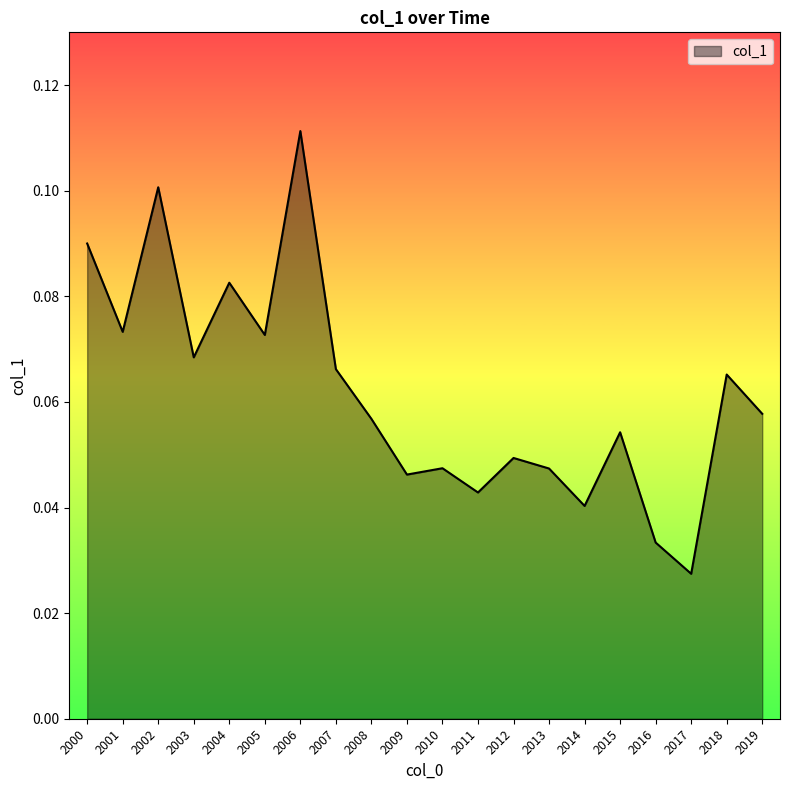

The value at 2001 is 0.1. True or false?

True